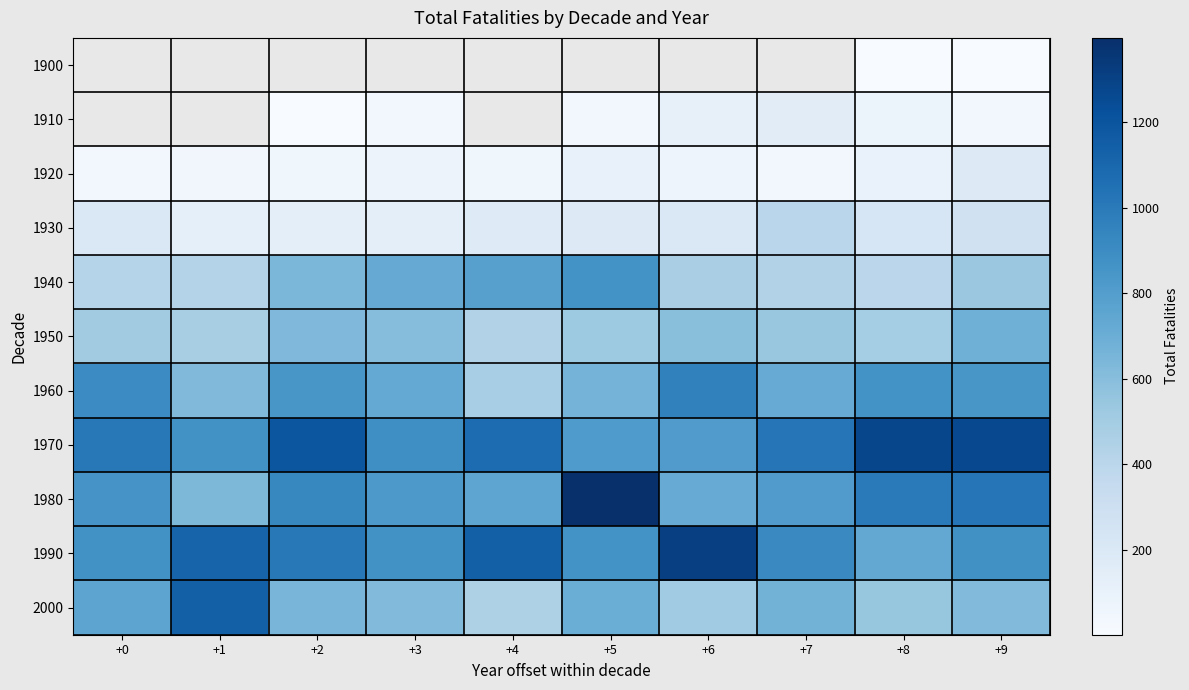

What is the difference between the 1920 values at +4 and +0?

17.0